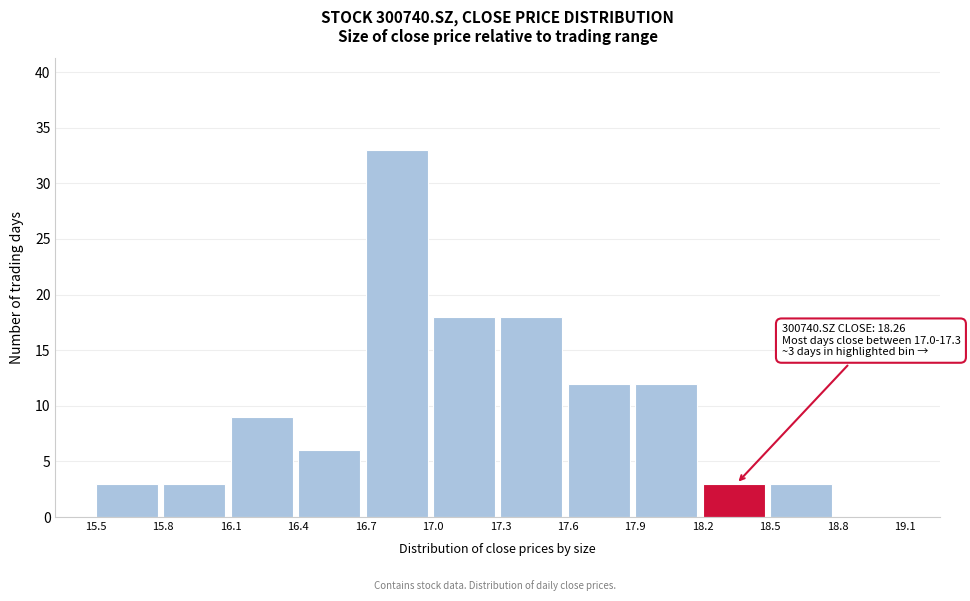

Over which range of the x-axis is the bar tallest?

16.7 to 17.0